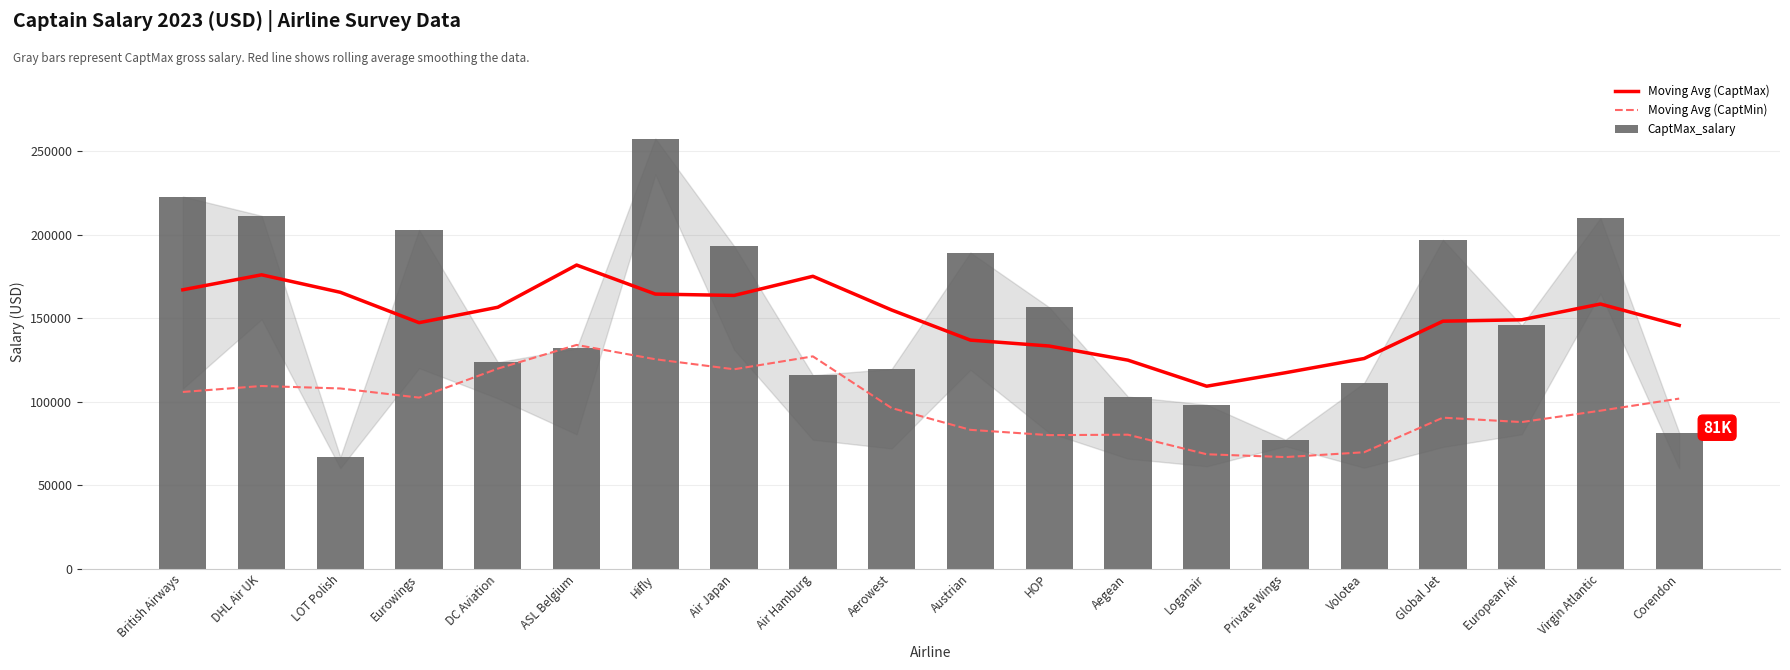

Does the chart contain stacked bars?

No